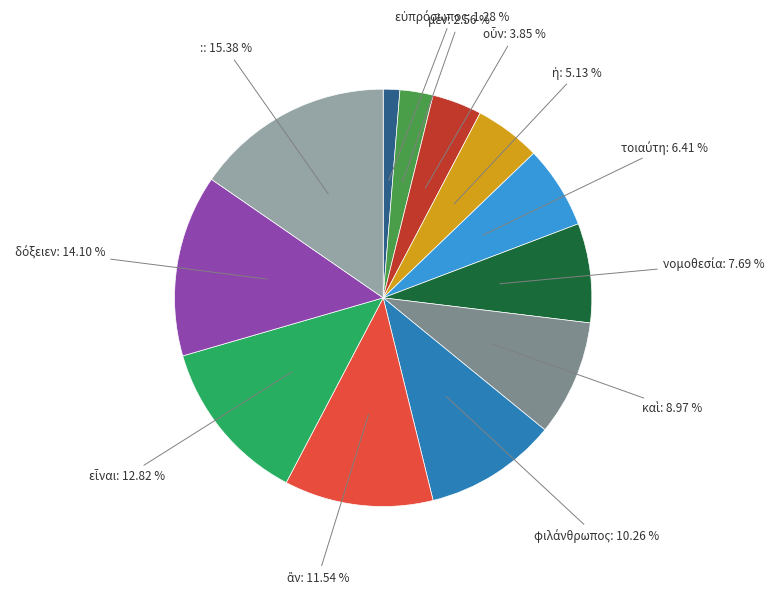

Does any single category account for the majority?

No